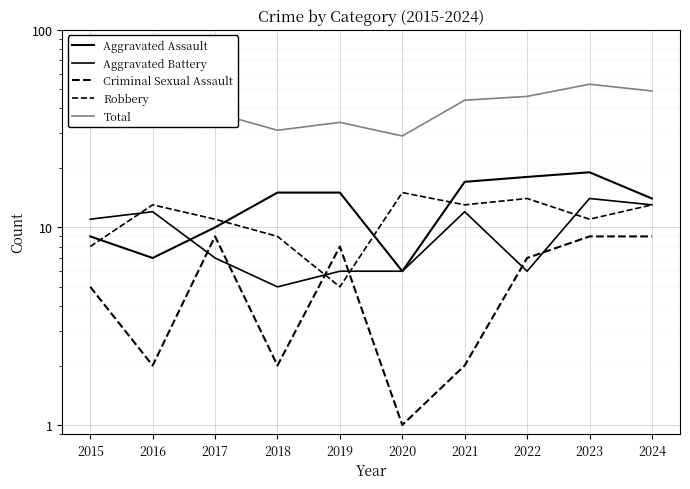

What is the total value across all series at 2019?

68